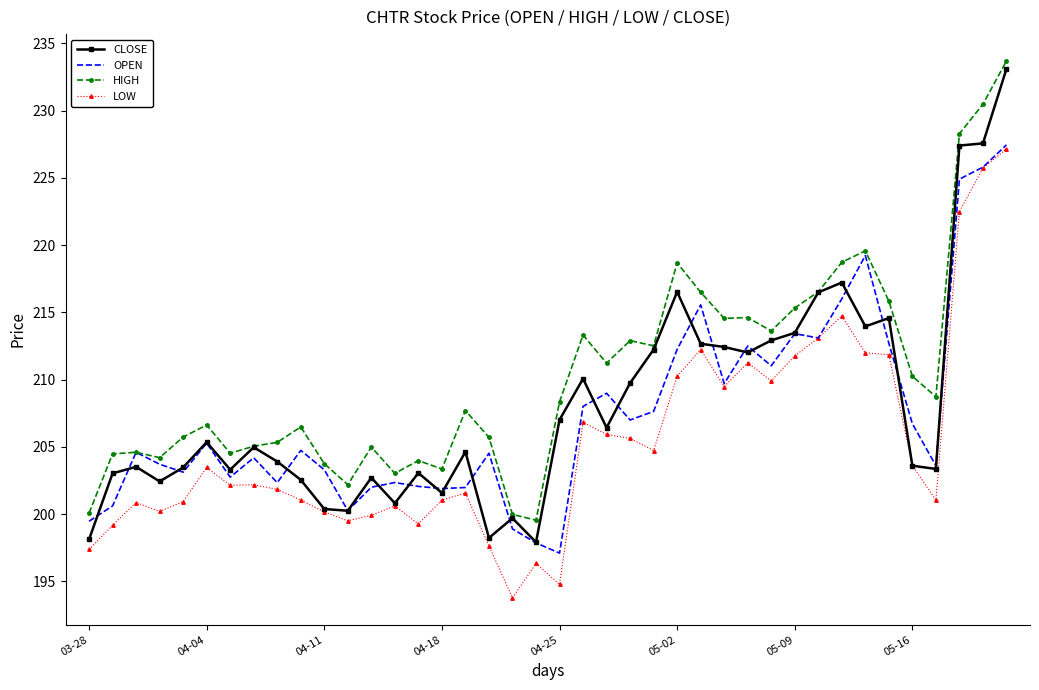

Which series has the largest range (max minus min)?

CLOSE